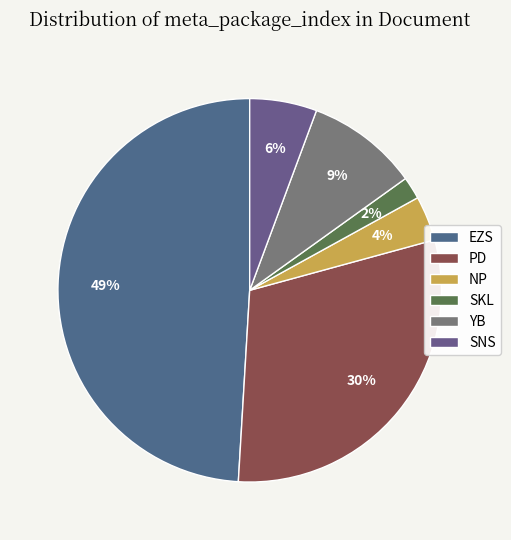

Which slice is the smallest?

SKL